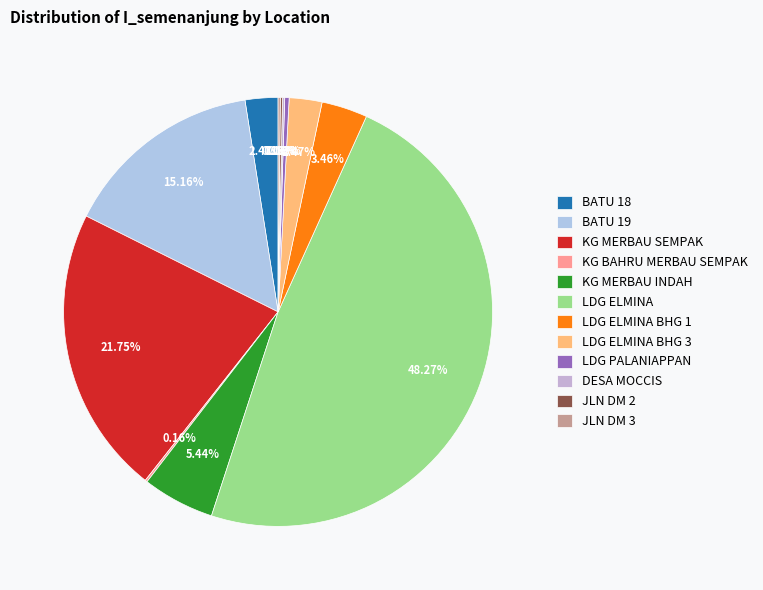

What is the change in value from BATU 19 to KG BAHRU MERBAU SEMPAK?

-91